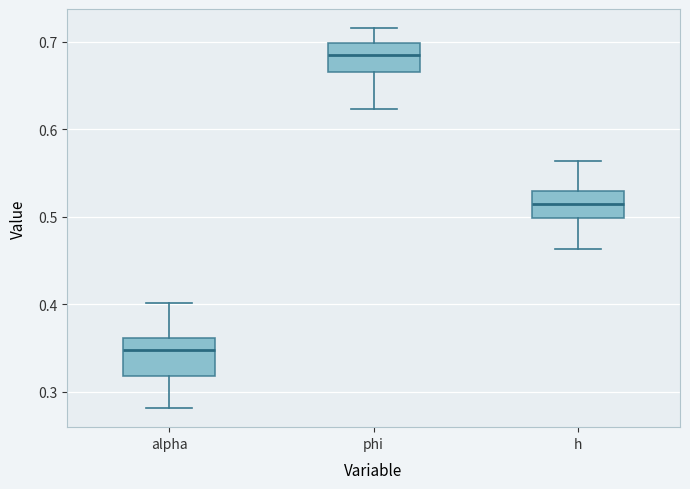

Which box's median line is the highest?

phi